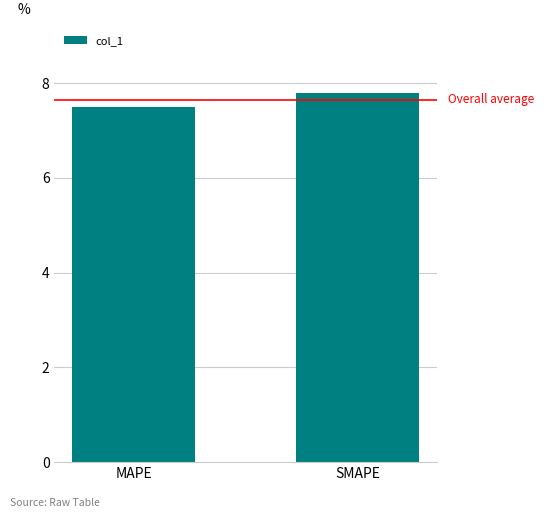

The chart shows a value of 13.3 at MAPE. True or false?

False